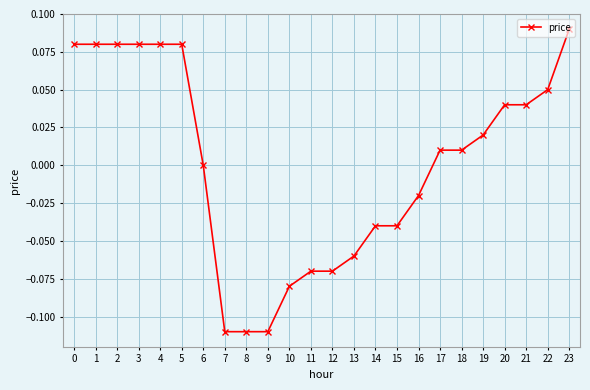

True or false: the data shows -0.2 at 9.

False